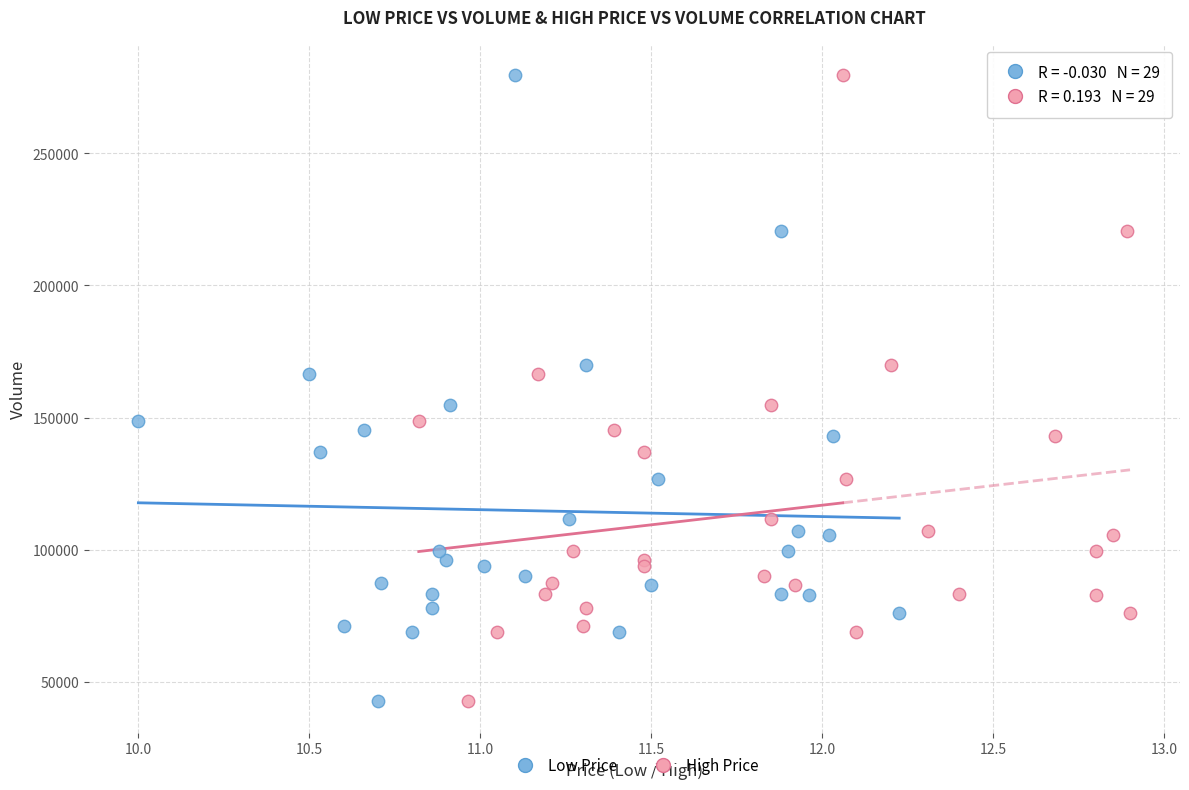

What are all the series names shown in the legend?

Low Price, High Price